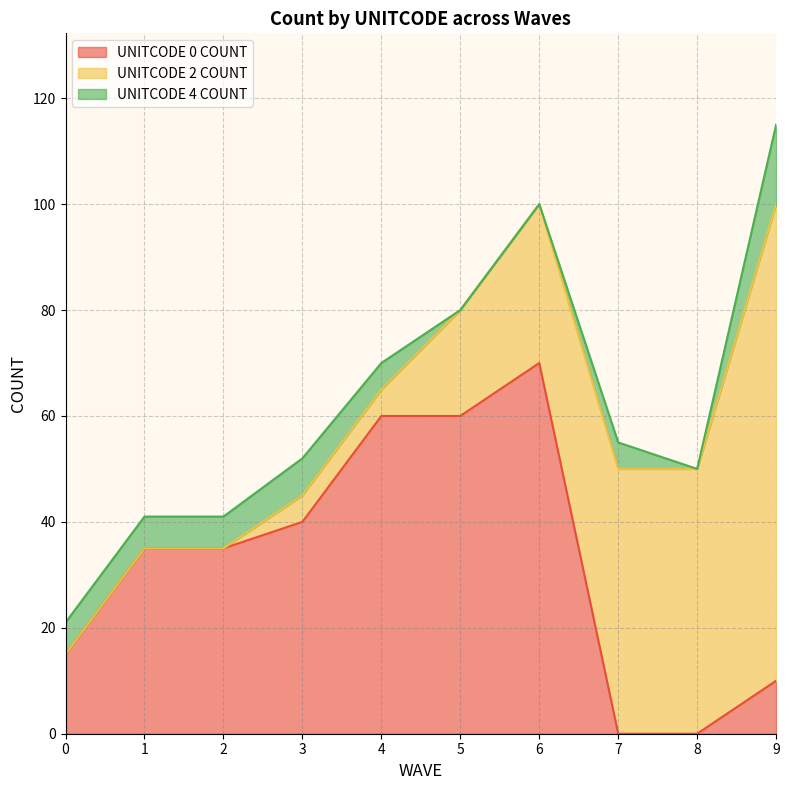

At which category does UNITCODE 4 COUNT reach its first local valley?

8